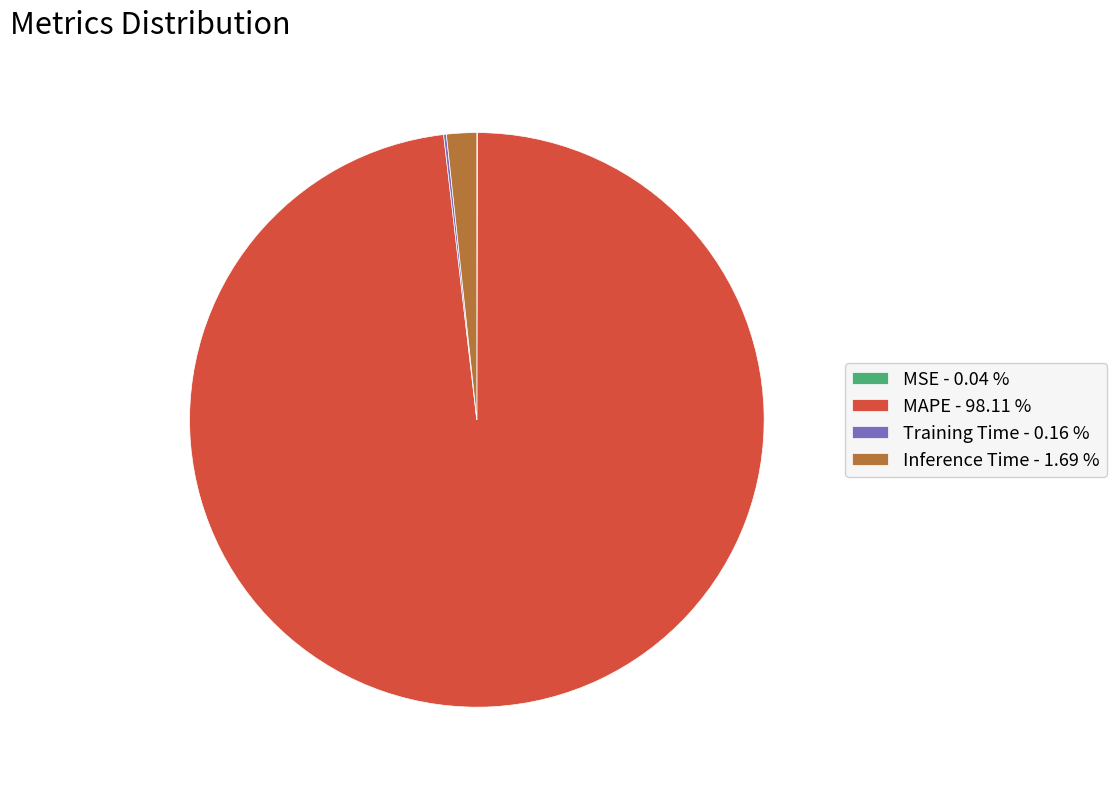

Which slice represents more than half of the pie?

MAPE